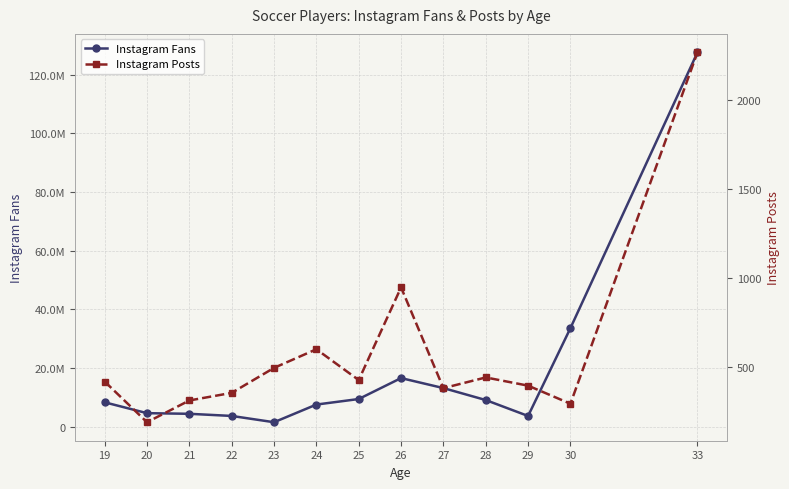

True or false: Instagram Fans and Instagram Posts cross at least once.

False